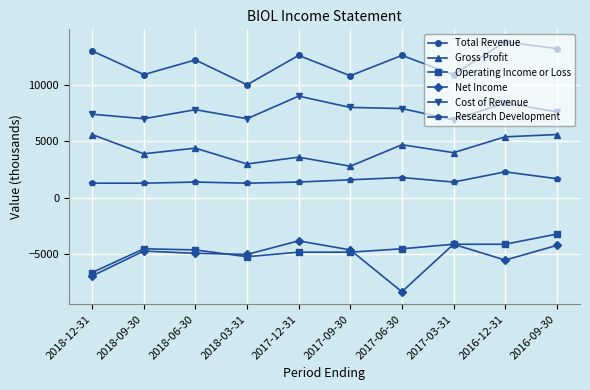

The value of Research Development at 2018-12-31 is 1300. True or false?

True